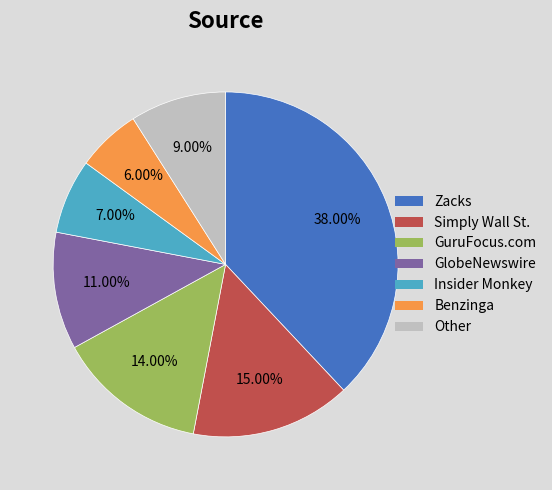

How much of the chart is everything except GuruFocus.com?

86.0%